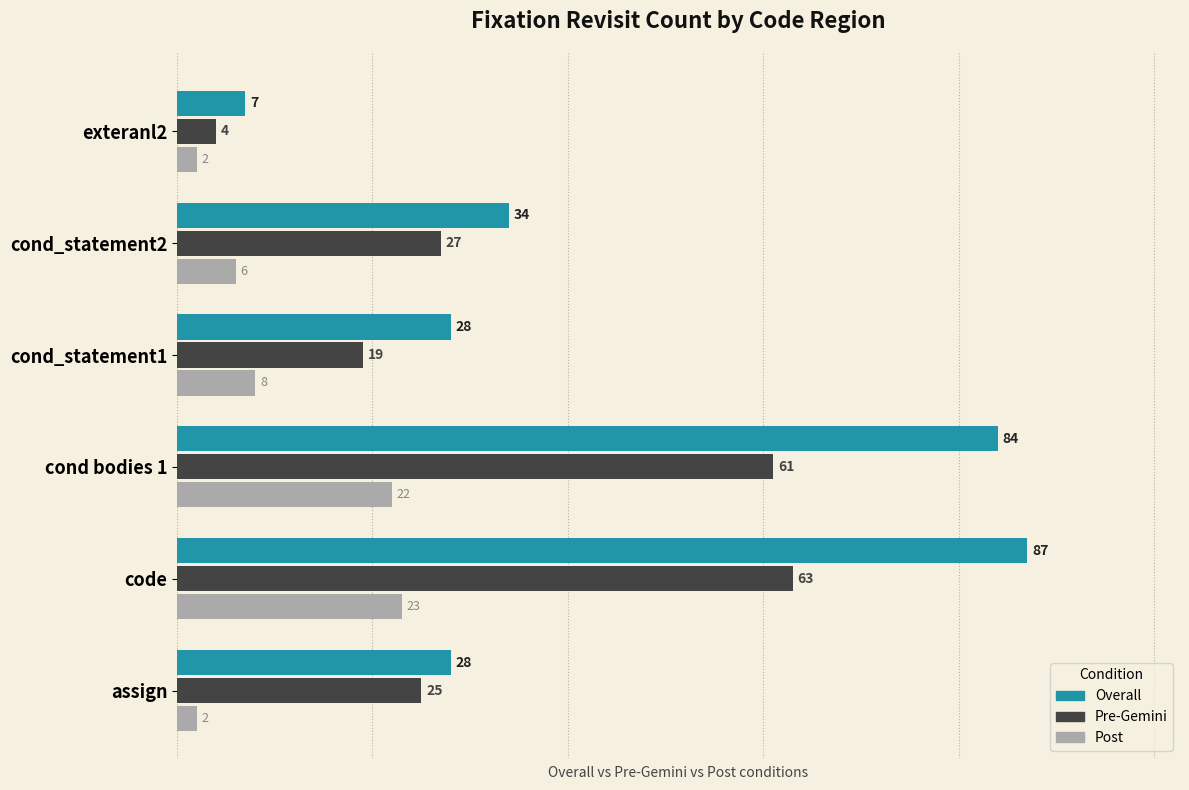

Rank the series by their average value, from highest to lowest.

Overall, Pre-Gemini, Post